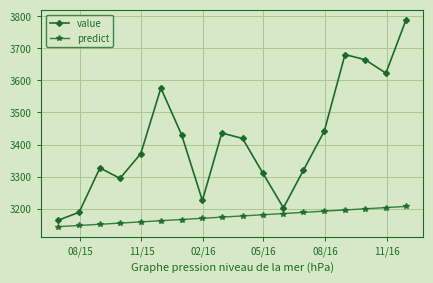

Does the chart display data point markers on the line(s)?

Yes